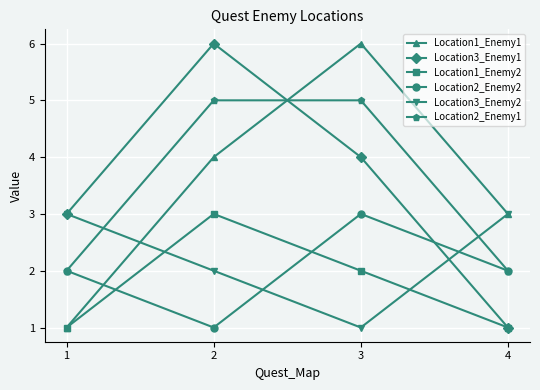

Where do Location1_Enemy2 and Location2_Enemy2 first cross each other?

1 and 2